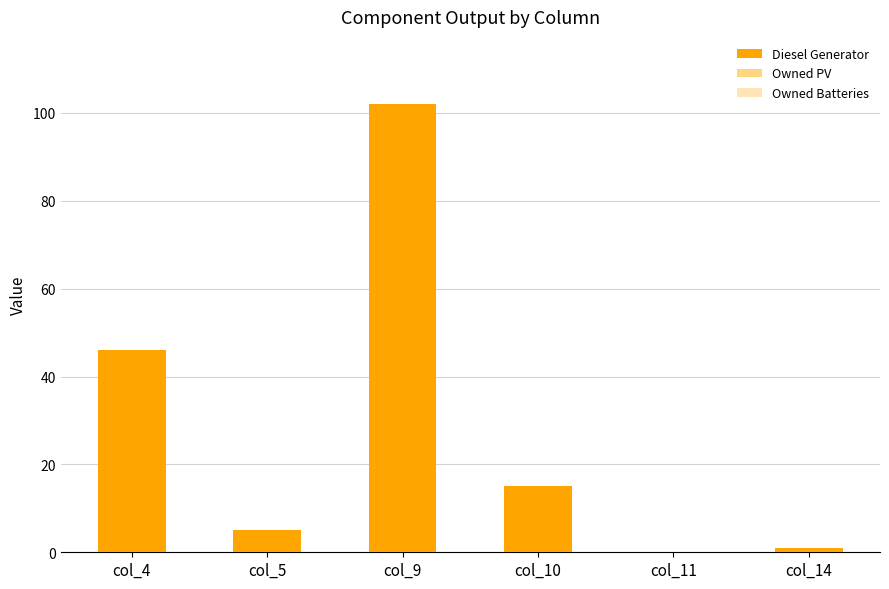

True or false: the data shows 5 at col_5.

True